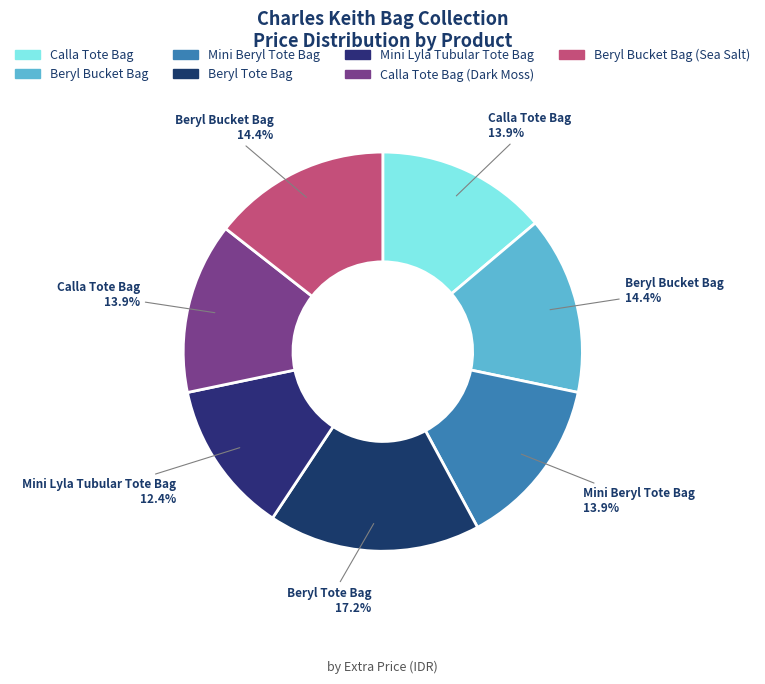

True or false: Beryl Bucket Bag accounts for 20% of the total.

False